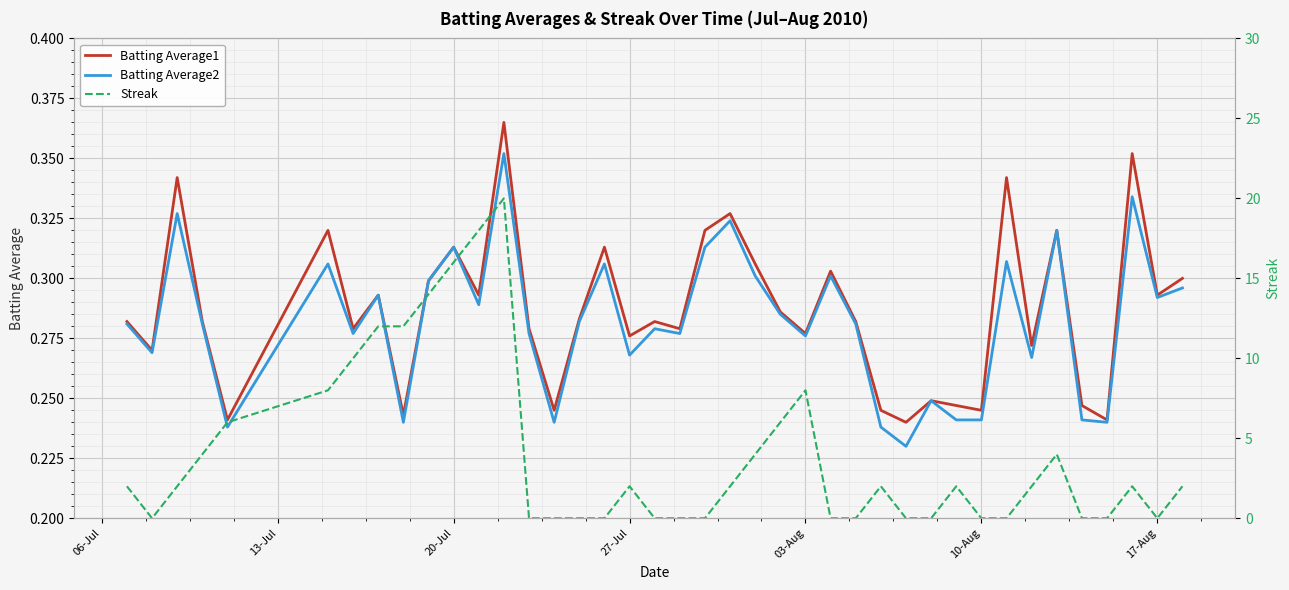

What is the difference between the maximum and minimum values in the Streak series?

20.0